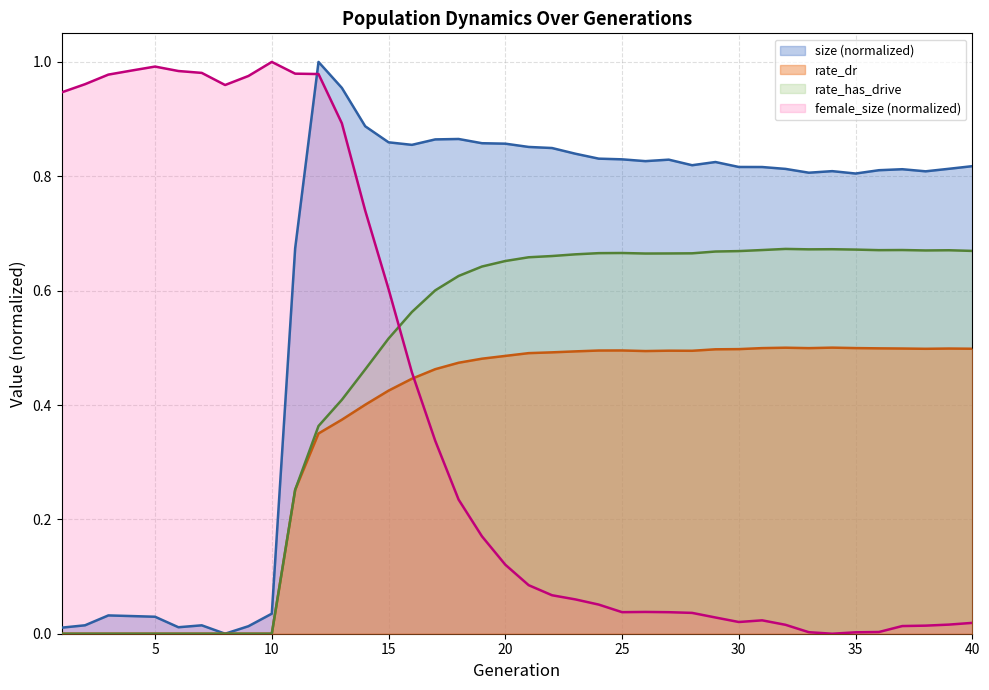

What is the highest value of the size series?

1.0